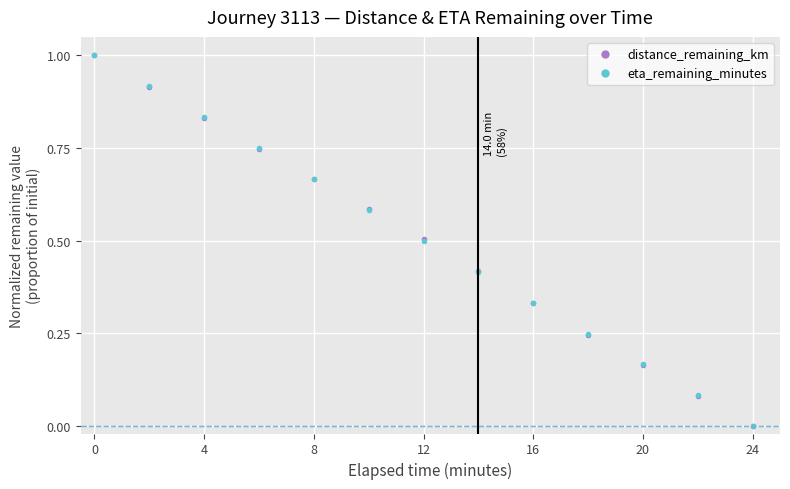

True or false: eta_remaining_minutes has more than 2 interior local peaks.

False